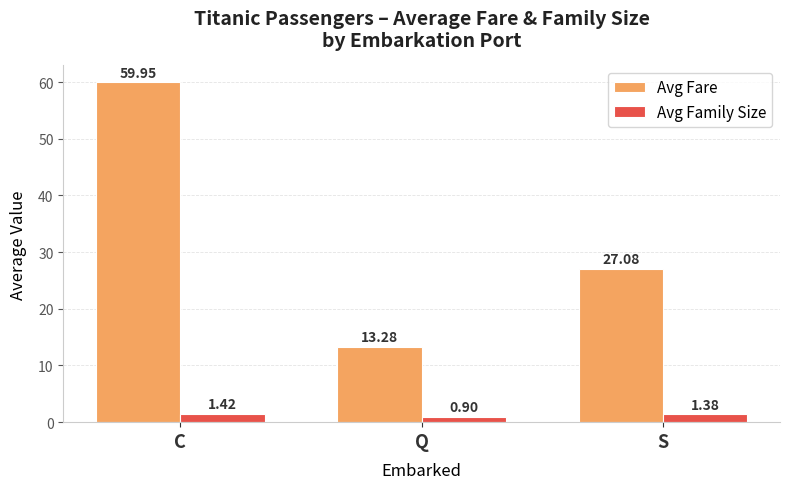

Between C and Q, which series saw the biggest shift?

Avg Fare